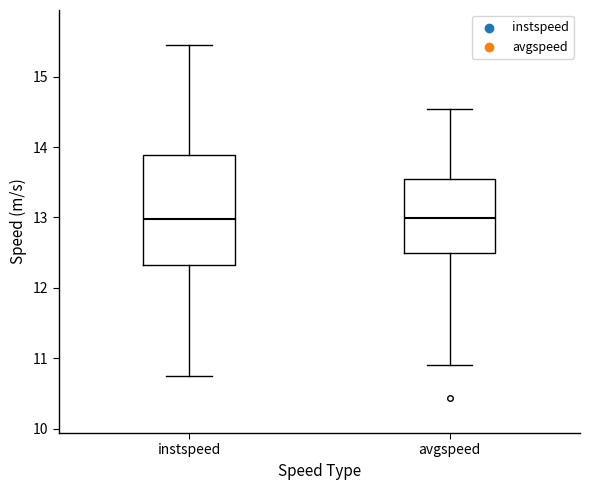

Where does the median line of the box for instspeed sit on the y-axis? The values are not printed on the chart, so give them approximately, as read against the axis.

13.0